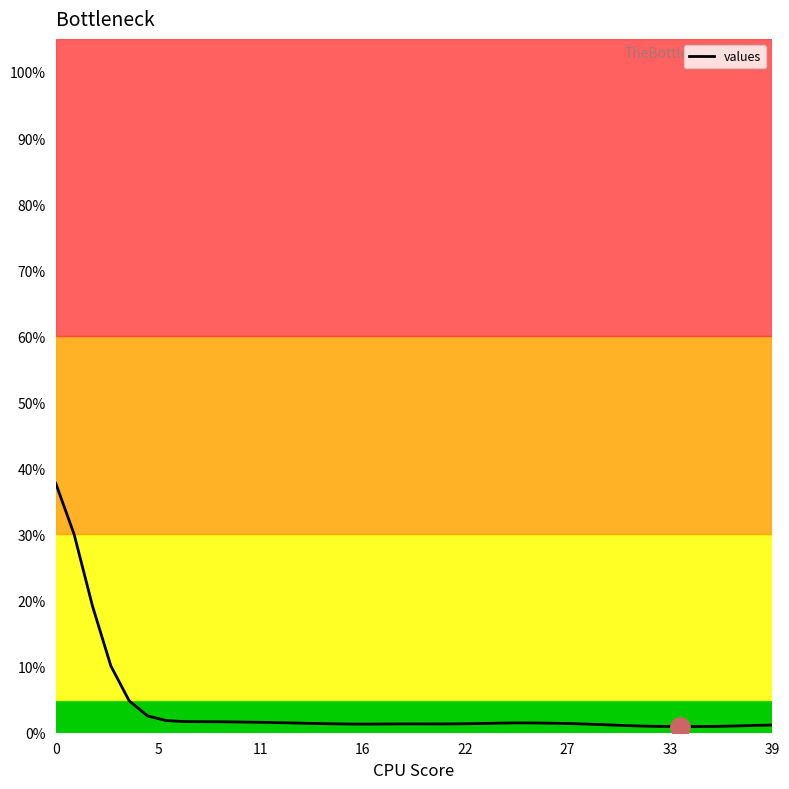

What is the difference between the second highest and second lowest values?

0.3